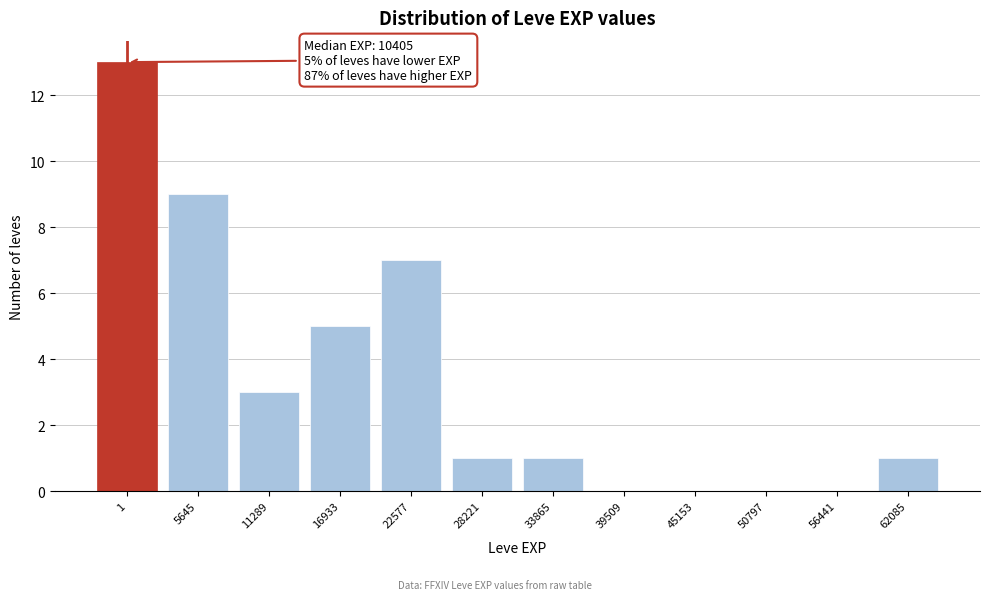

Reading left to right, what are all the values shown in this chart?

1=13	5645=9	11289=3	16933=5	22577=7	28221=1	33865=1	39509=0	45153=0	50797=0	56441=0	62085=1